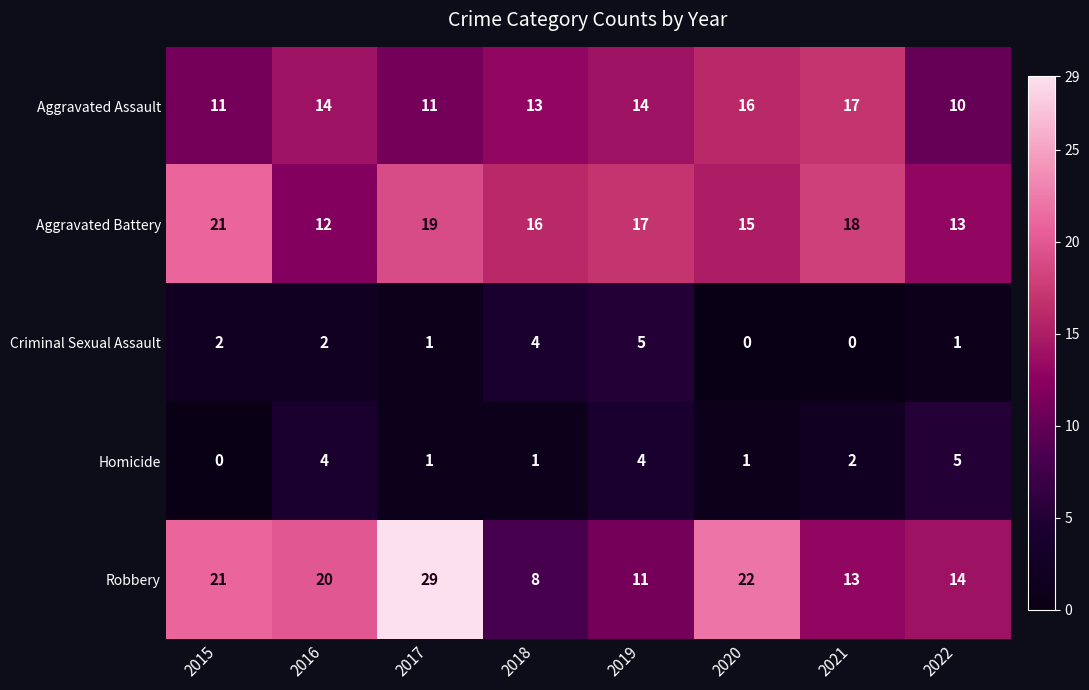

True or false: Homicide has a value of 4 at 2016.

True